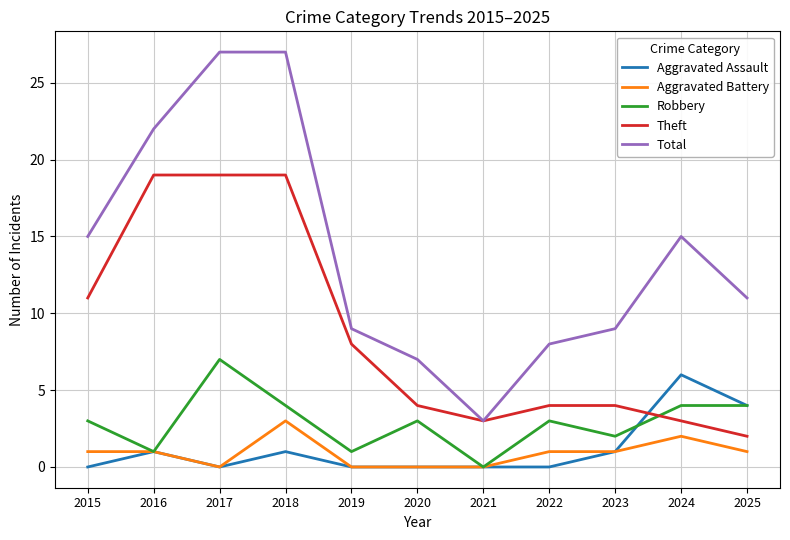

What are all the series names shown in the legend?

Aggravated Assault, Aggravated Battery, Robbery, Theft, Total